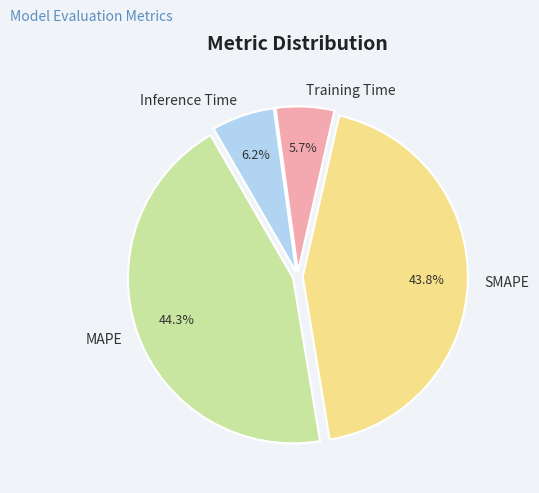

The MAPE slice represents 56% of the pie. True or false?

False